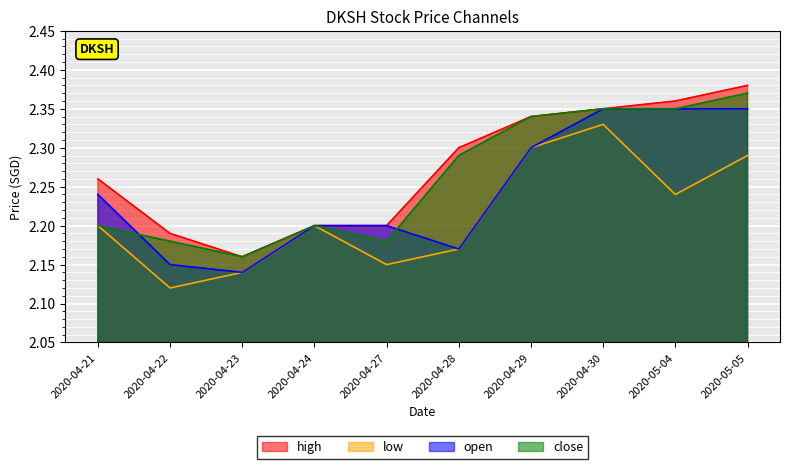

How many lines are shown in the chart?

4